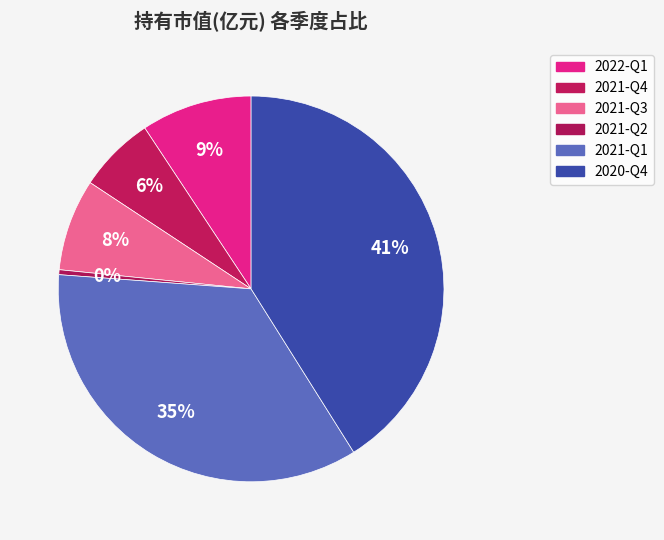

How many segments does this pie chart have?

6